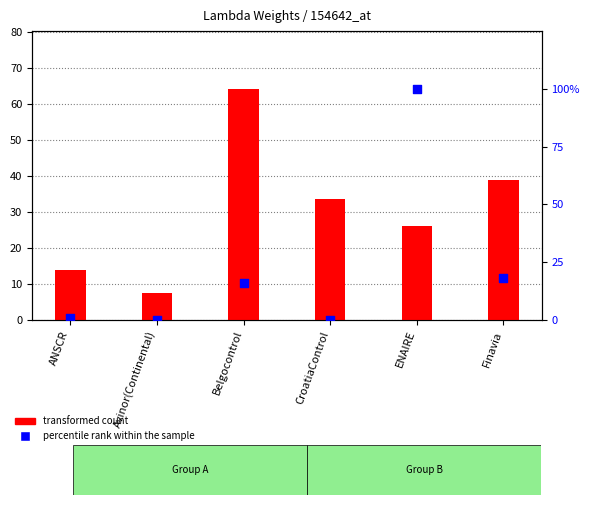

What is the total value across all series at ENAIRE?

126.0